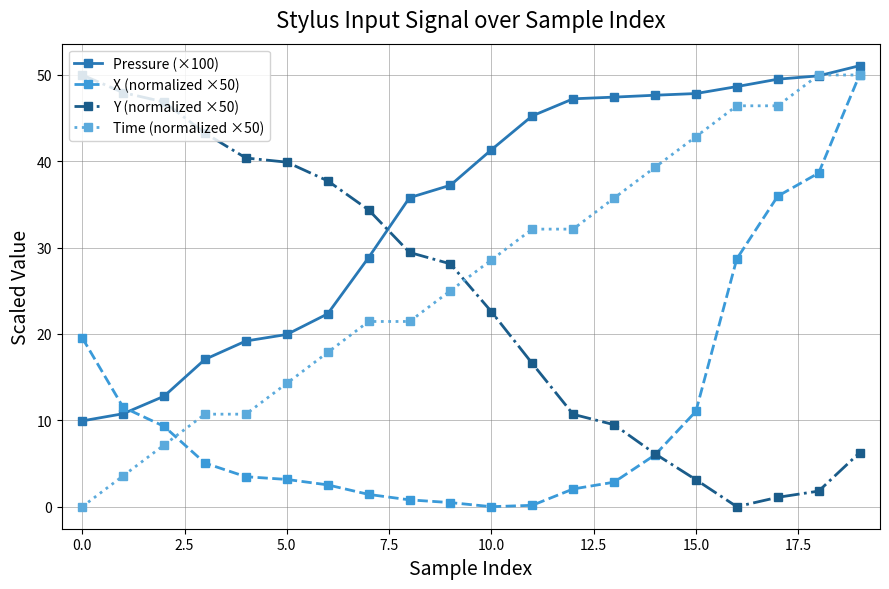

Which series has the largest total across all categories?

Pressure (×100)